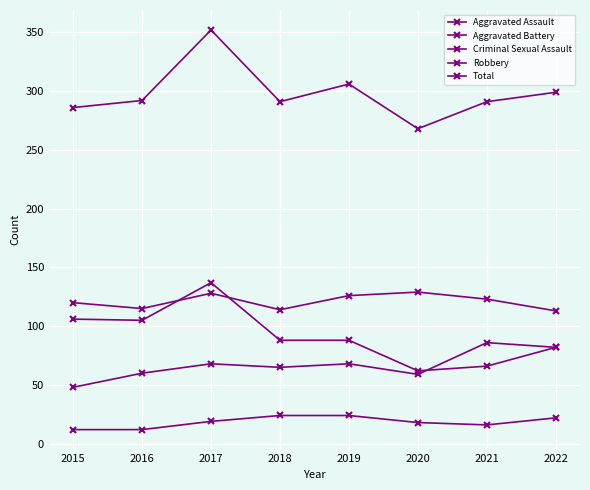

Is this an area chart (filled region under the line)?

No